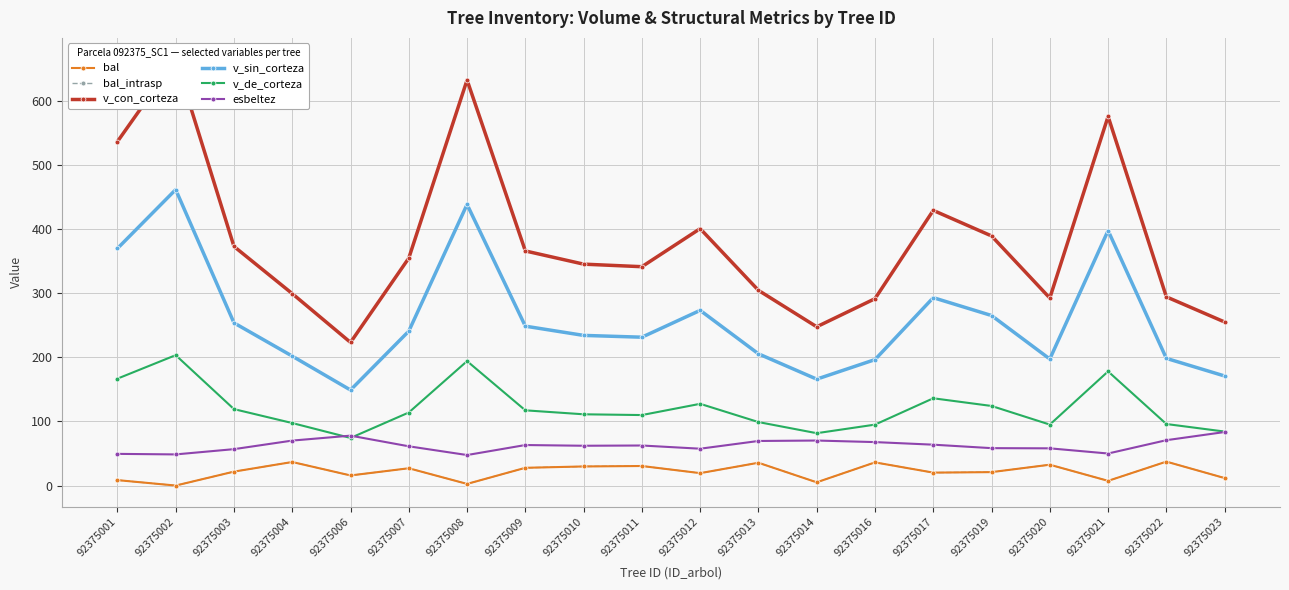

What is the sum of the v_sin_corteza values at 92375023 and 92375012?

444.4